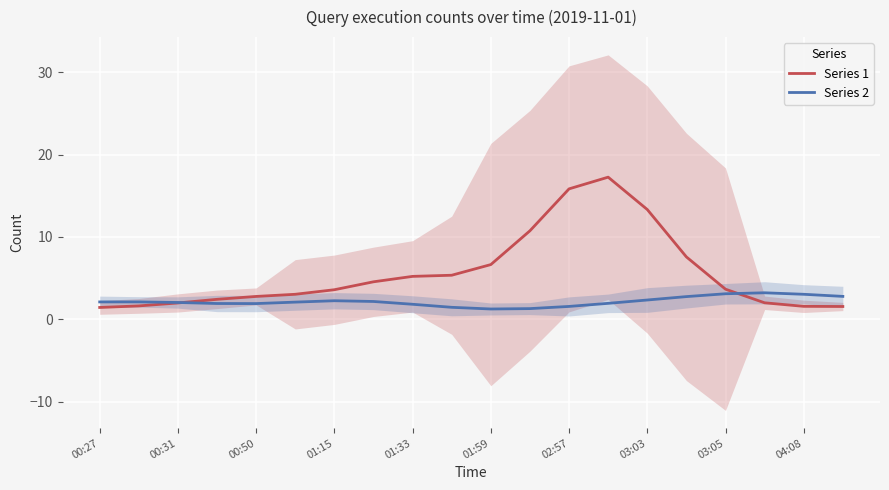

What are all the series names shown in the legend?

Series 1, Series 2